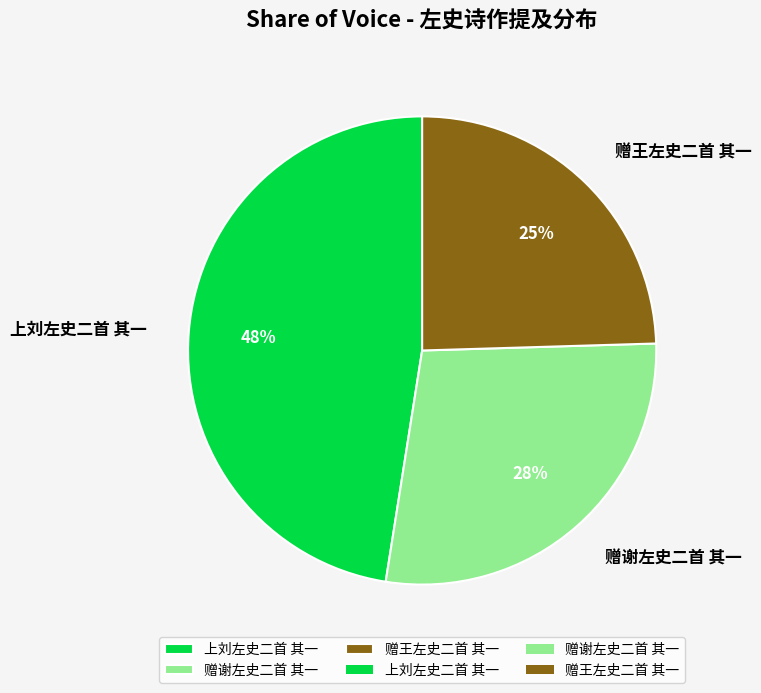

Do 上刘左史二首 其一 and 赠谢左史二首 其一 together represent more than half of the pie?

Yes